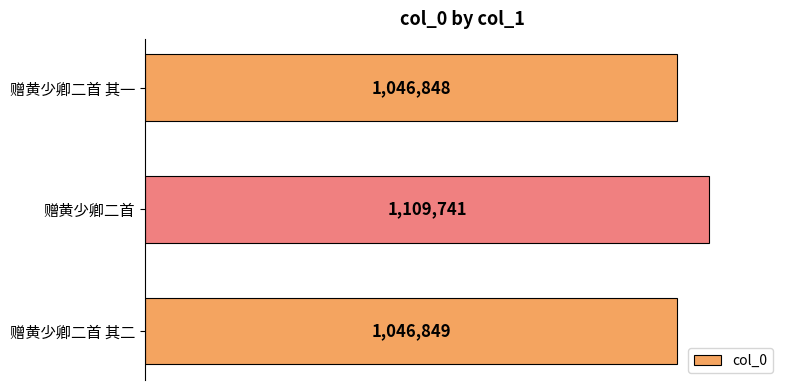

Rank the categories by value from highest to lowest.

赠黄少卿二首, 赠黄少卿二首 其二, 赠黄少卿二首 其一